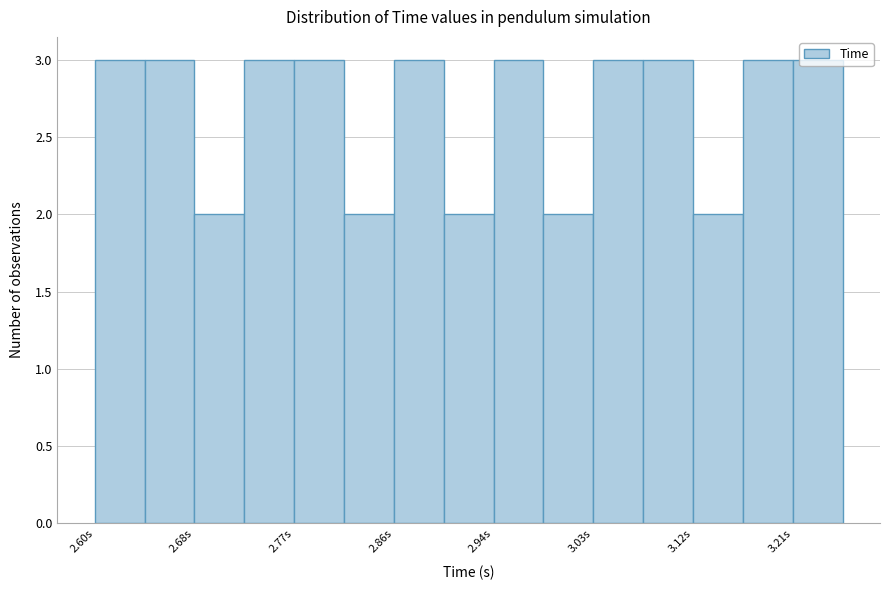

Reading left to right, transcribe this chart: for each bar, give the range it covers on the x-axis and its height. Neither the bar edges nor the heights are printed on the chart, so give them approximately, as read against the axes.

2.60 to 2.64: 3
2.64 to 2.68: 3
2.68 to 2.73: 2
2.73 to 2.77: 3
2.77 to 2.81: 3
2.81 to 2.86: 2
2.86 to 2.90: 3
2.90 to 2.94: 2
2.94 to 2.99: 3
2.99 to 3.03: 2
3.03 to 3.08: 3
3.08 to 3.12: 3
3.12 to 3.16: 2
3.16 to 3.21: 3
3.21 to 3.25: 3